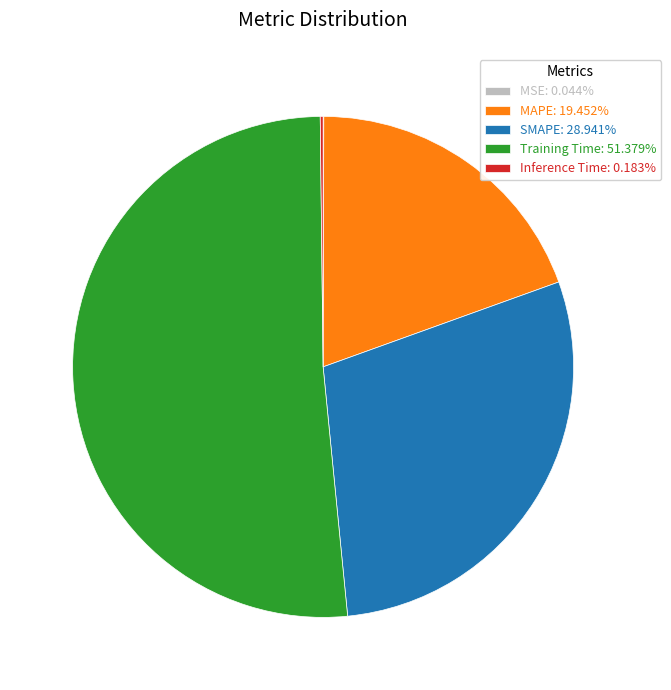

Is there any slice that represents more than half of the pie?

Yes